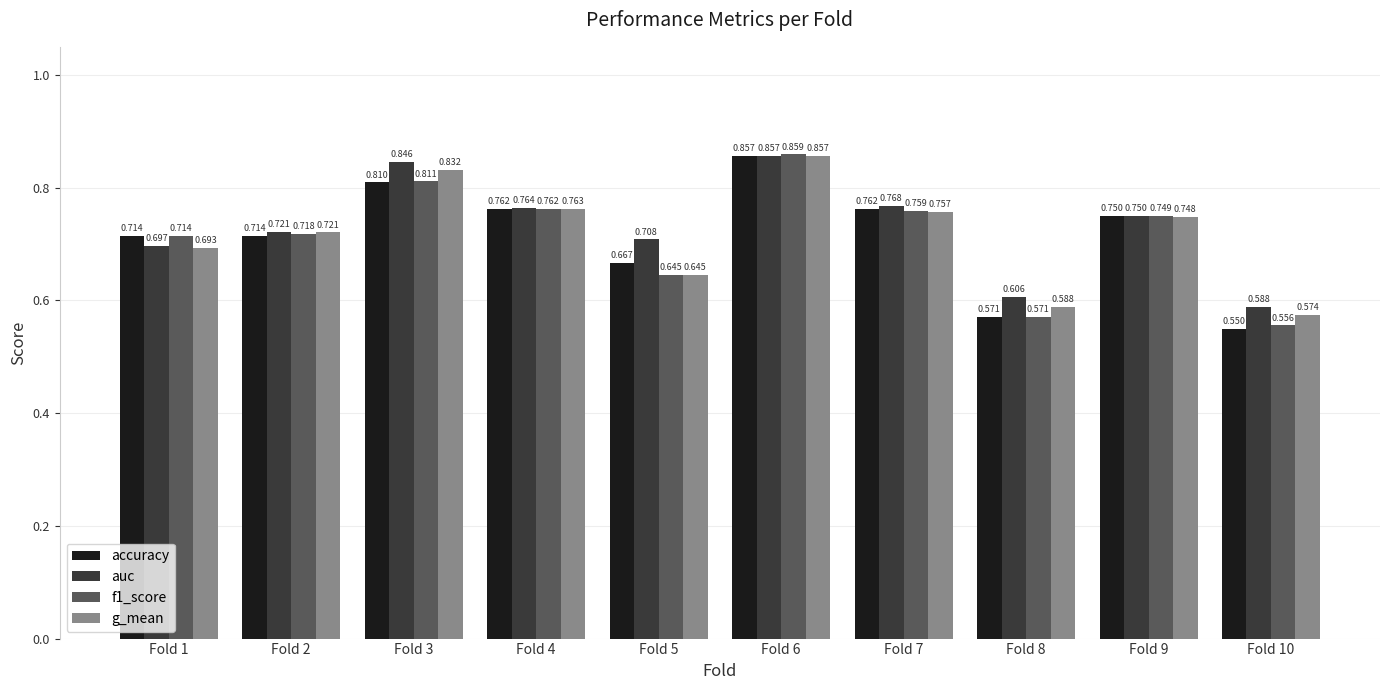

How many distinct data groups are displayed?

4